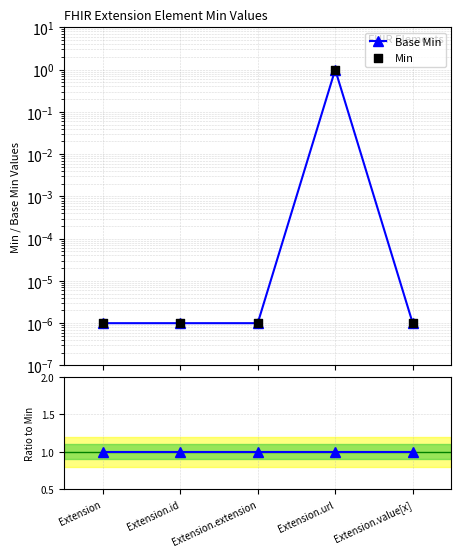

At which category is the sum across all series the highest?

Extension.url